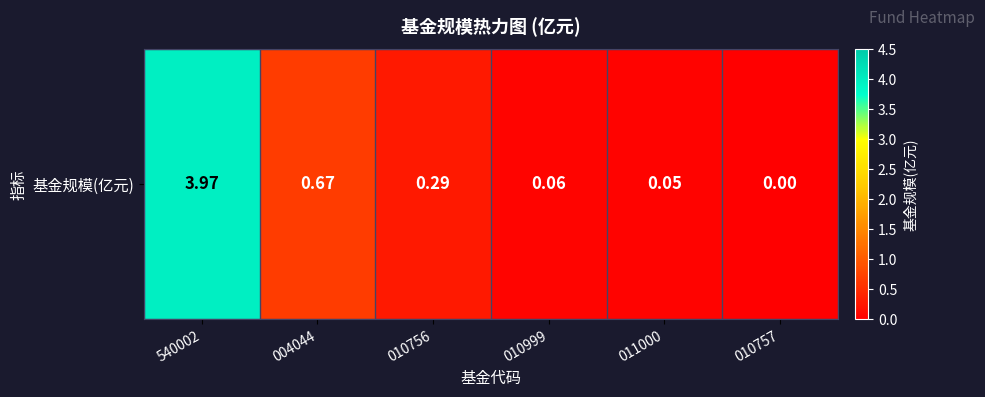

The chart shows a value of 0.3 at 004044. True or false?

False